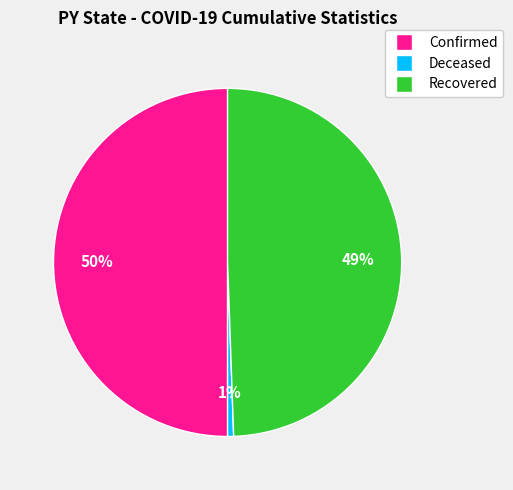

What is the majority slice?

Confirmed